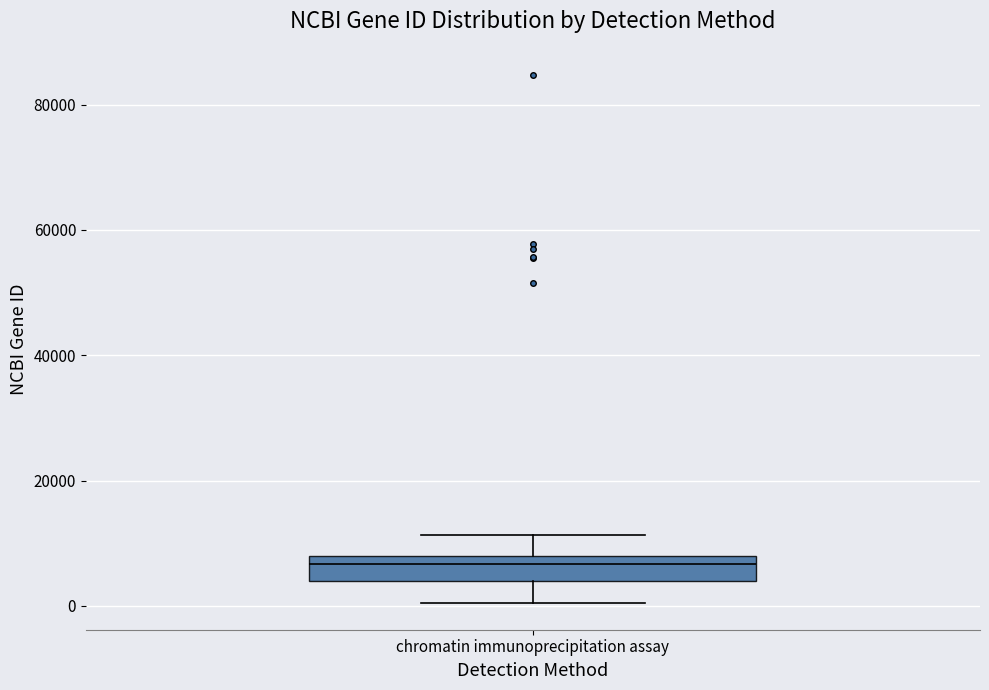

Where is the lower edge of the box for chromatin immunoprecipitation assay on the y-axis? The values are not printed on the chart, so give them approximately, as read against the axis.

4000